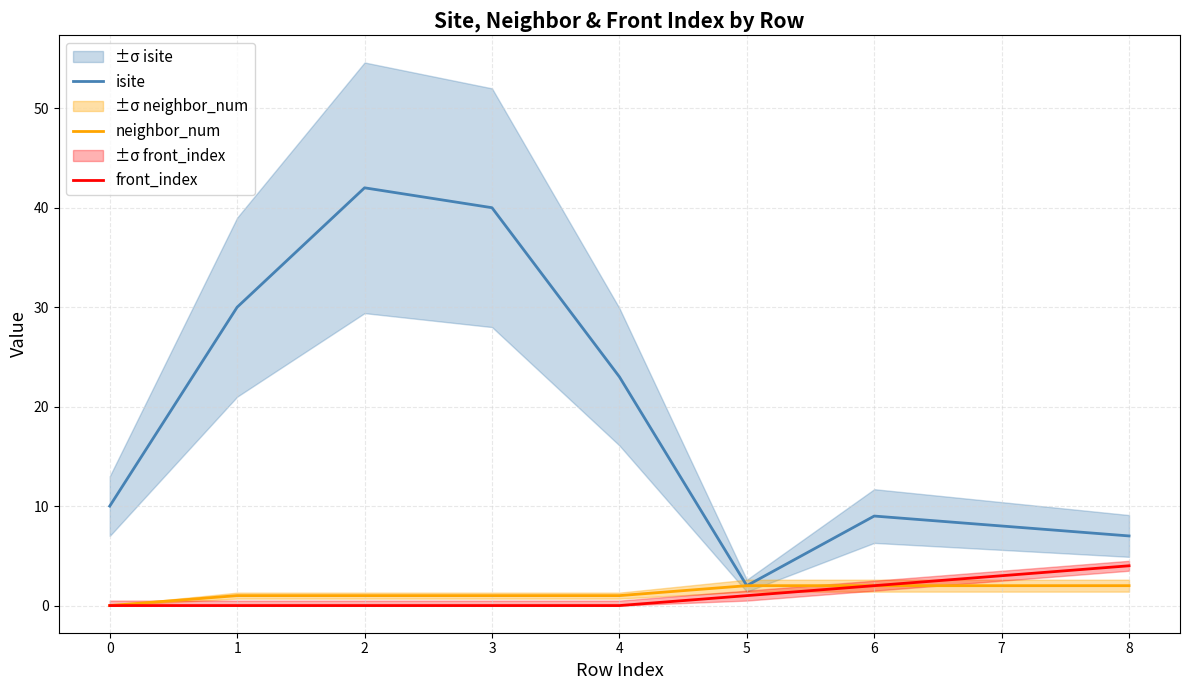

Rank the series by their maximum value, from lowest to highest.

neighbor_num, front_index, isite